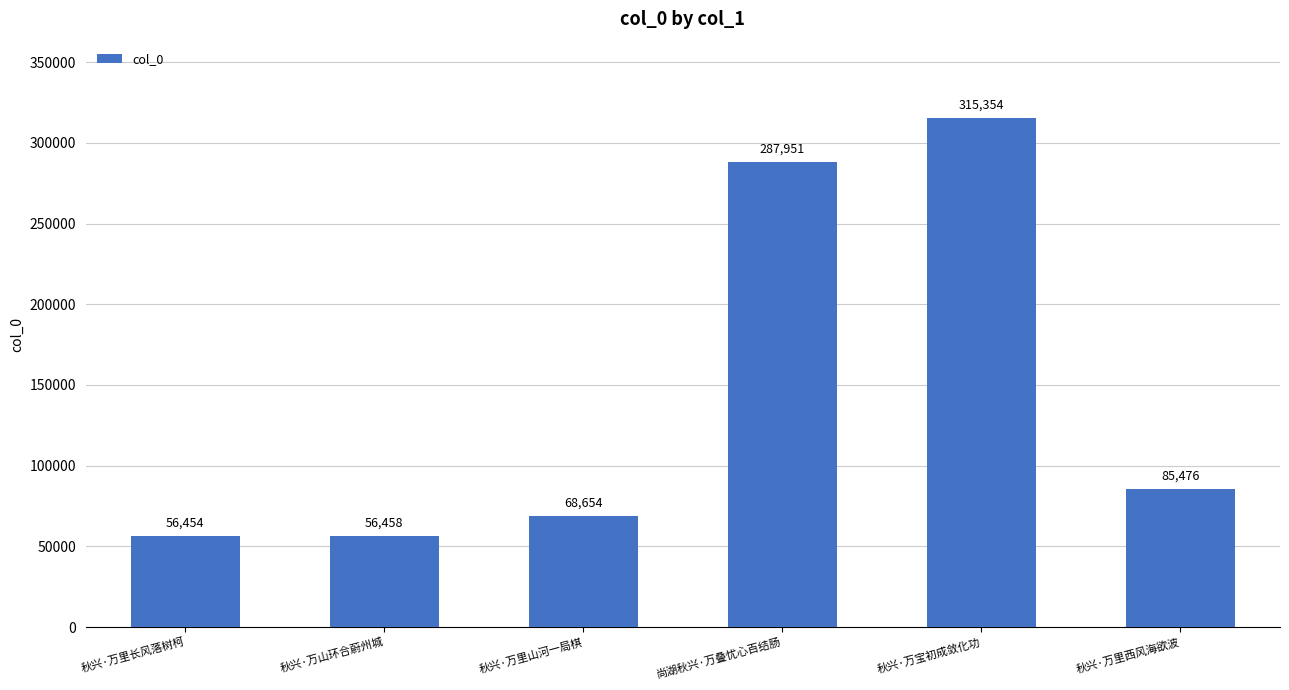

What is the approximate value at 秋兴·万宝初成敛化功?

315354